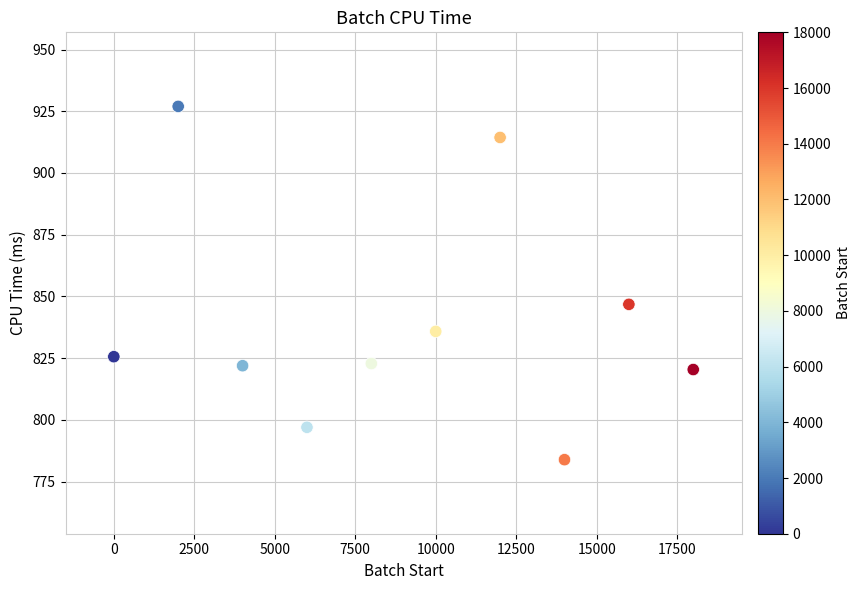

What is the average X value?

9000.0